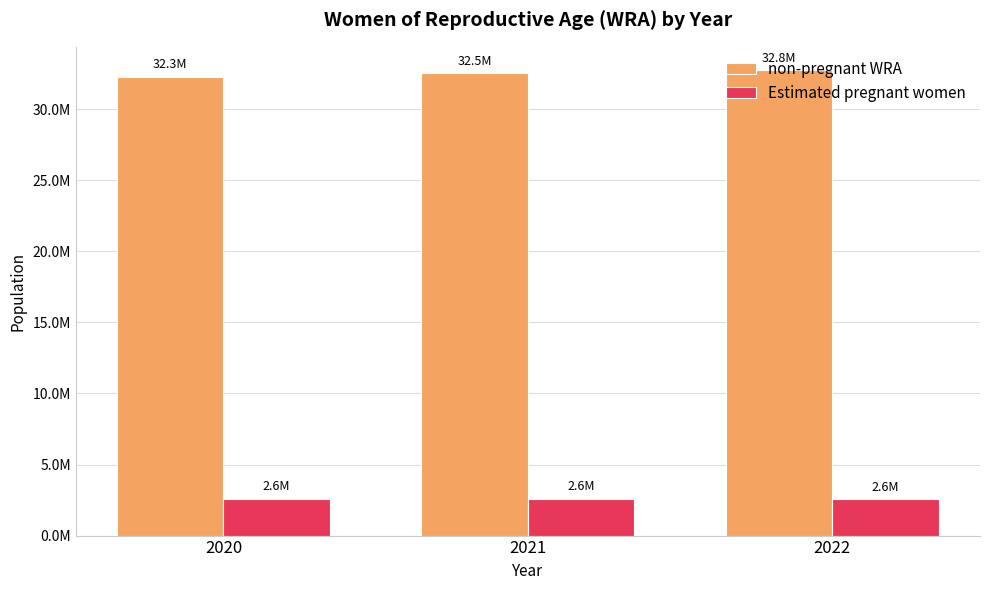

What is the total value across all series at 2021?

35121931.0